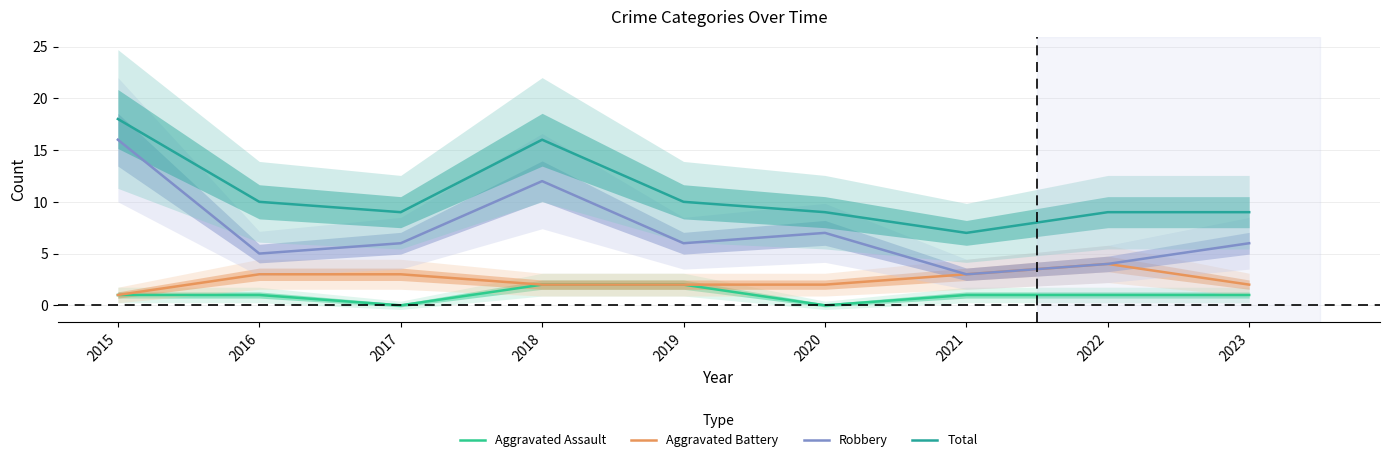

What is the sum of all Aggravated Battery values?

22